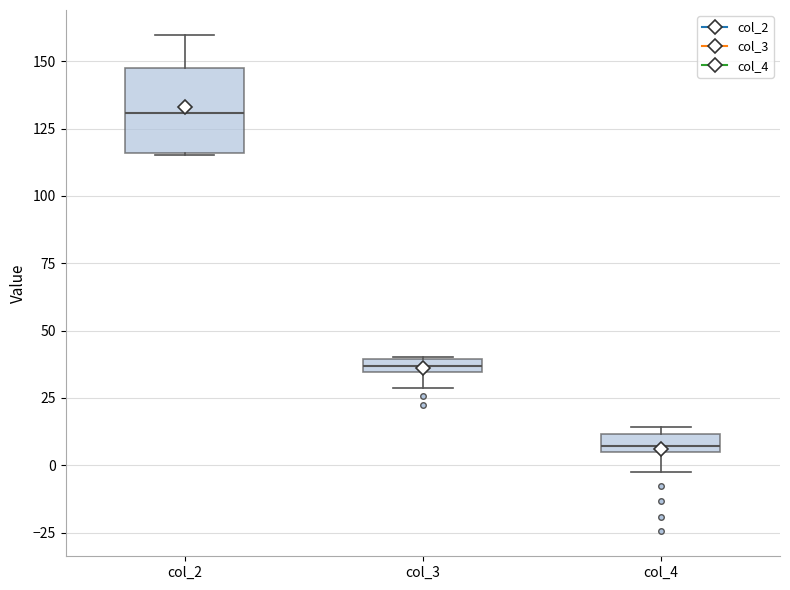

Comparing the boxes themselves (not the whiskers), which one is the tallest?

col_2